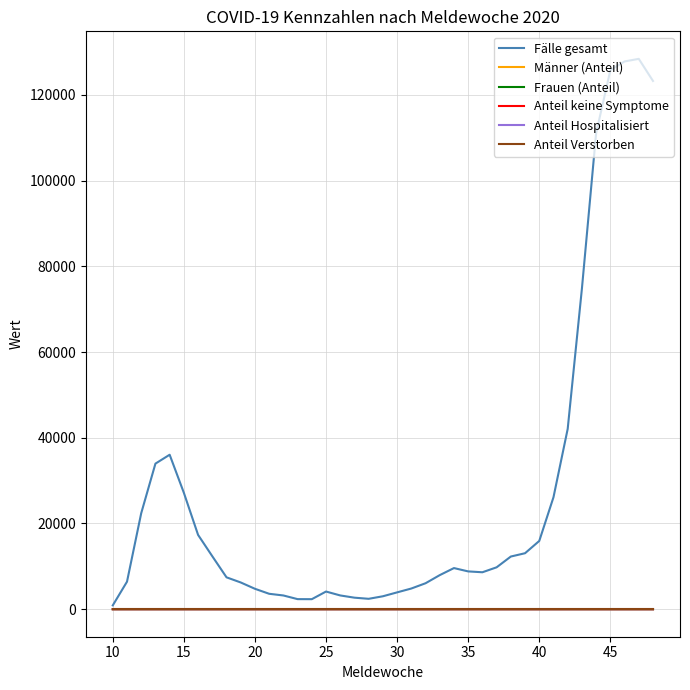

What is the greatest value displayed?

128419.0